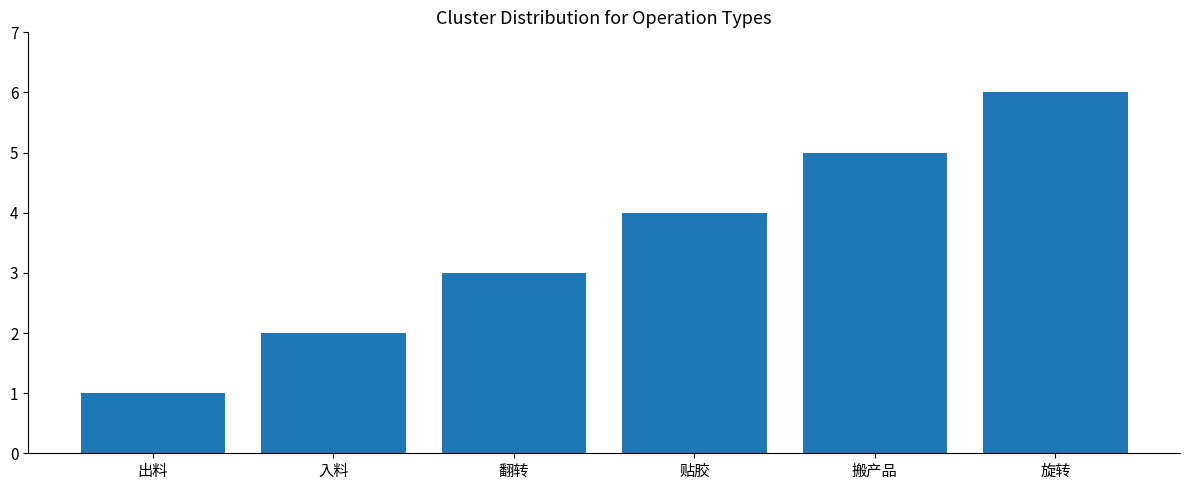

What is the change in value from 出料 to 搬产品?

+4